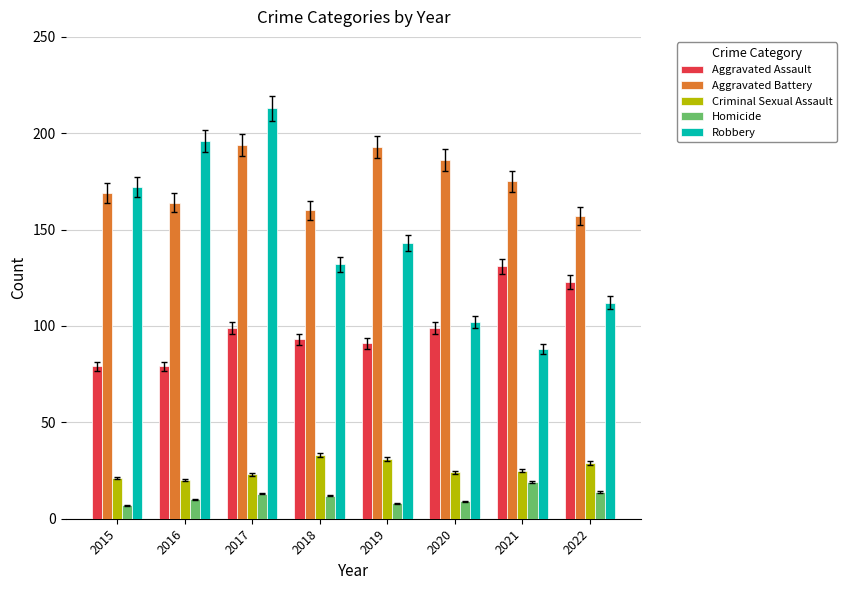

How many bars are there in total?

40